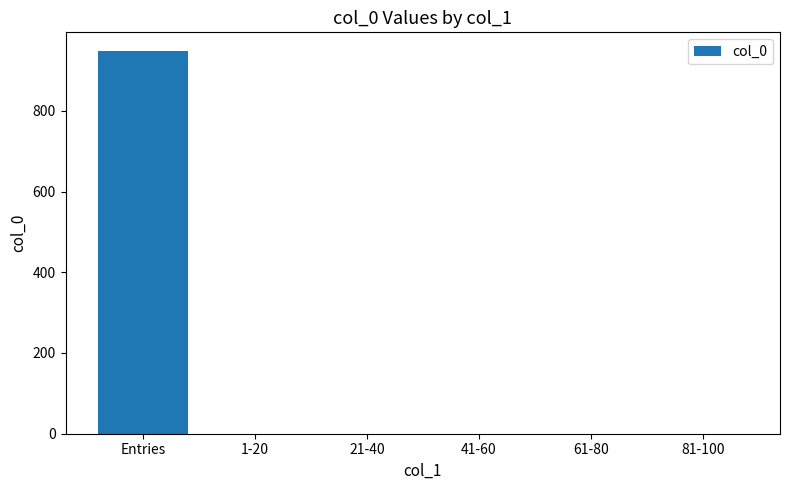

The value at 21-40 is 0. True or false?

True